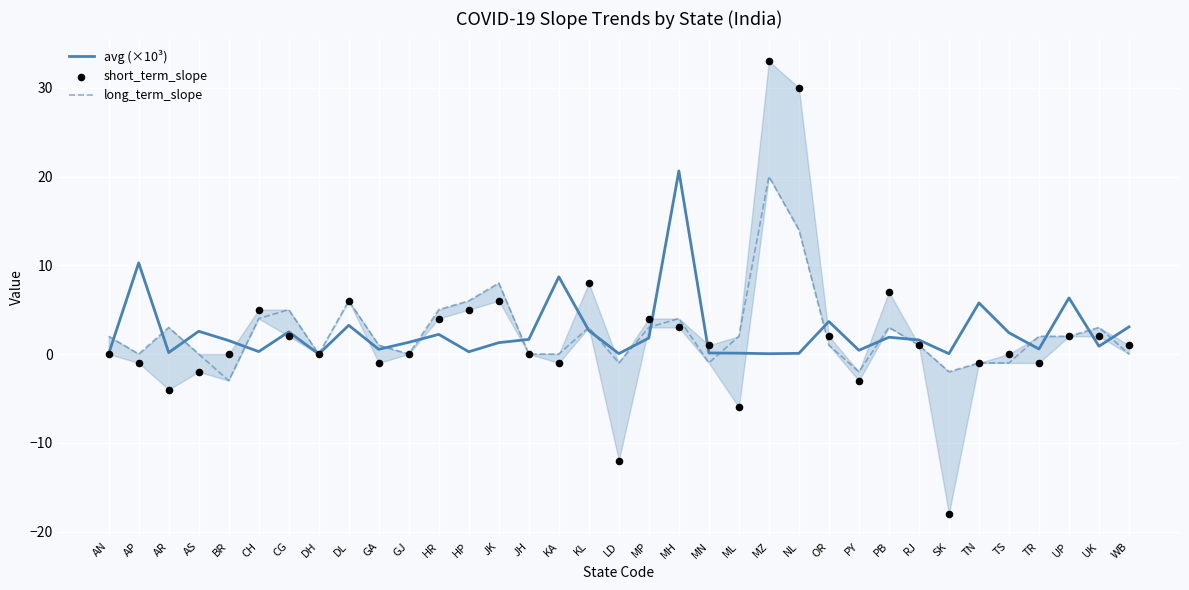

Which series reaches the maximum Y coordinate?

short_term_slope